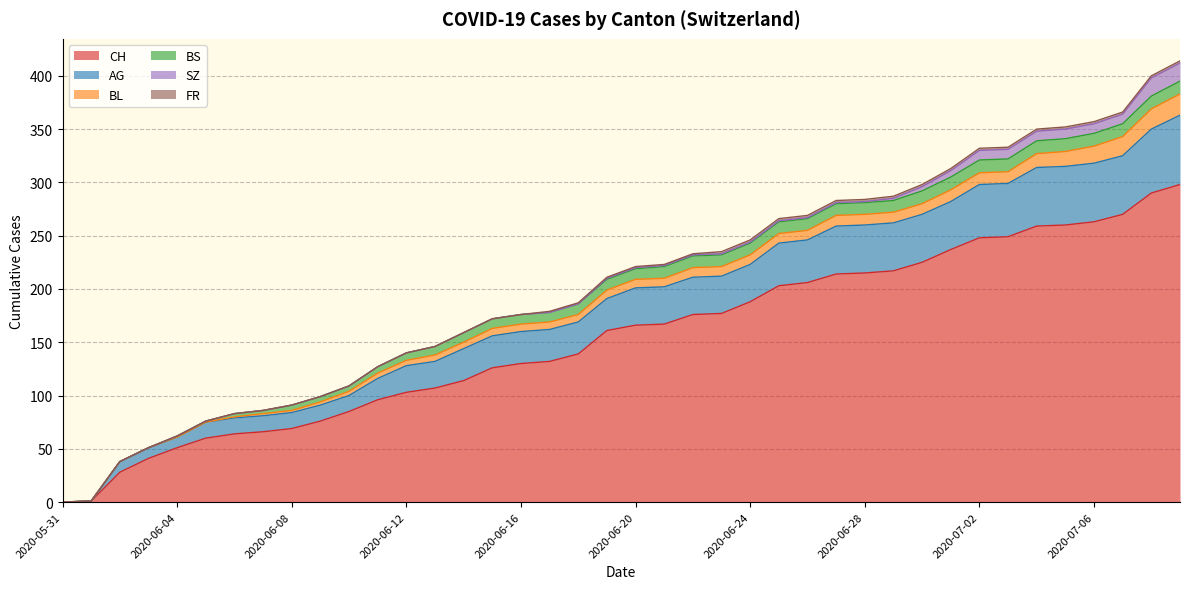

Read the BS value at 2020-06-08.

5